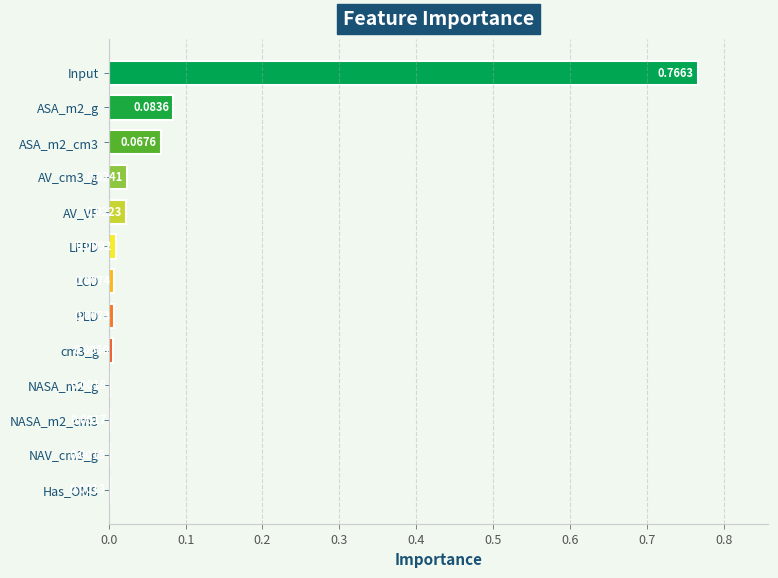

At which label is the value closest to 0?

Has_OMS